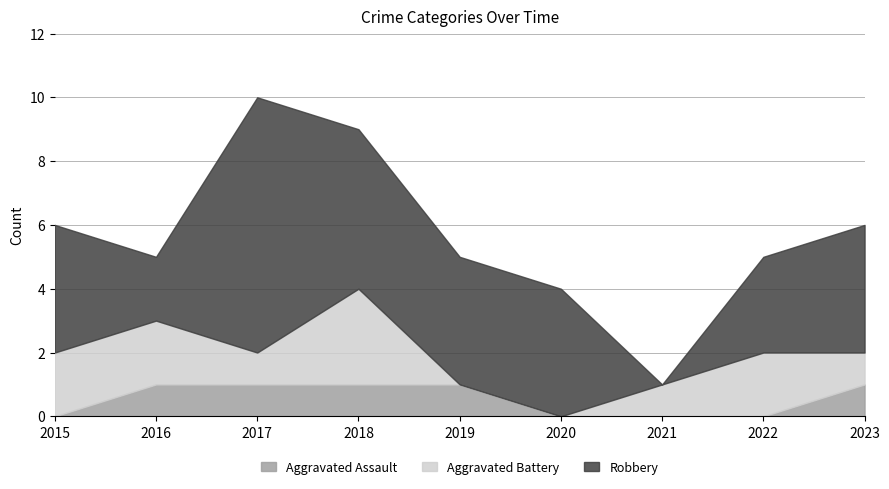

Is it true that Robbery equals 0 at 2021?

True